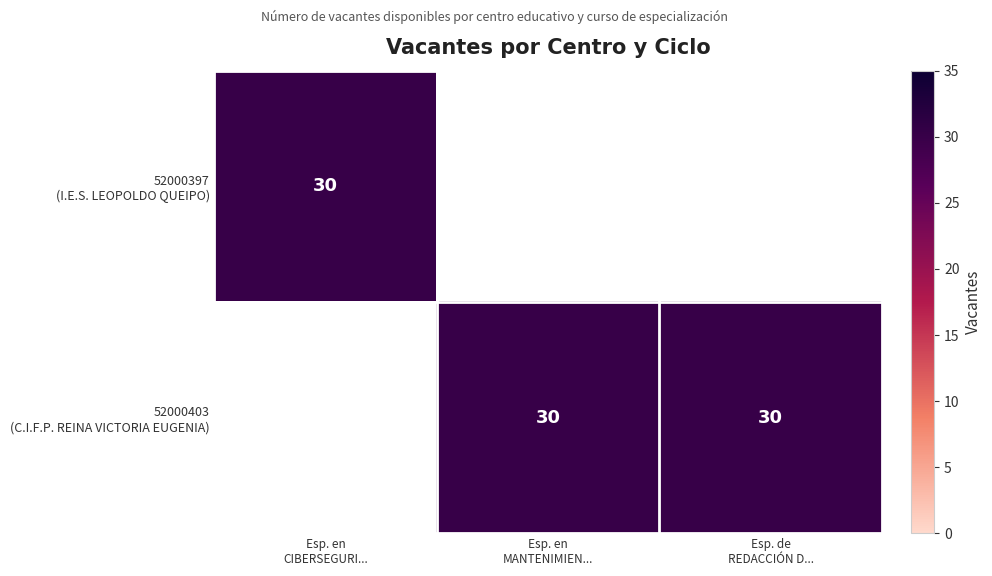

Where is 52000397 (I.E.S. LEOPOLDO QUEIPO) nearest to the value 15?

Esp. en CIBERSEGURI...